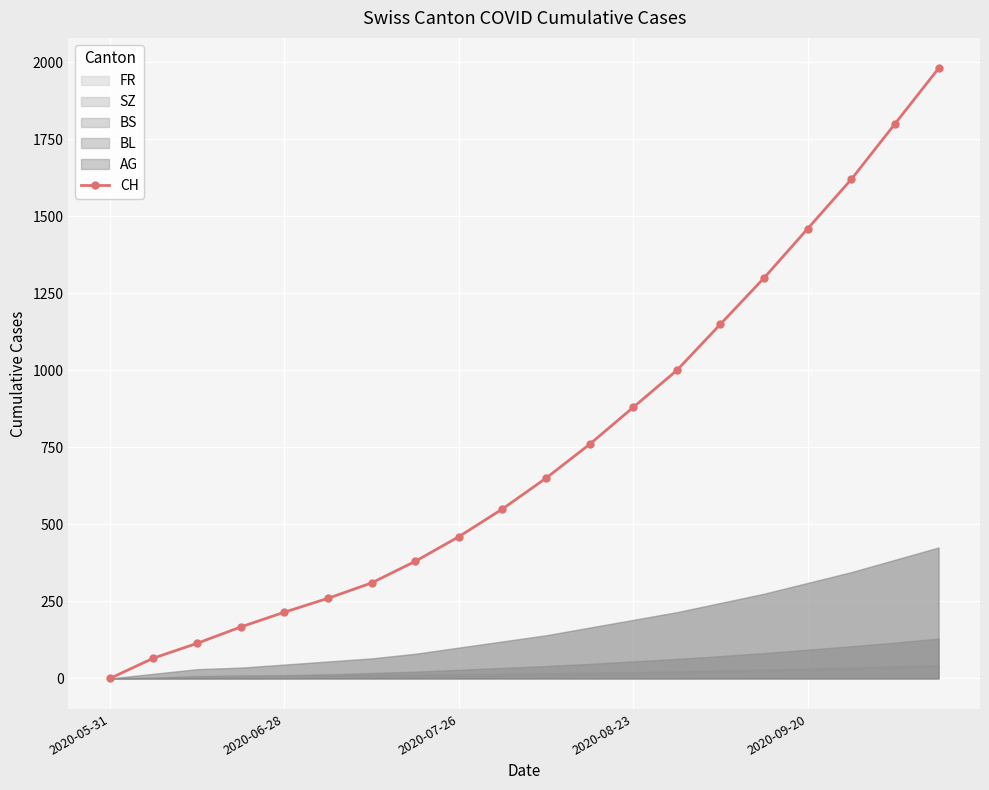

True or false: CH has more than 1 points higher than both neighbors.

False